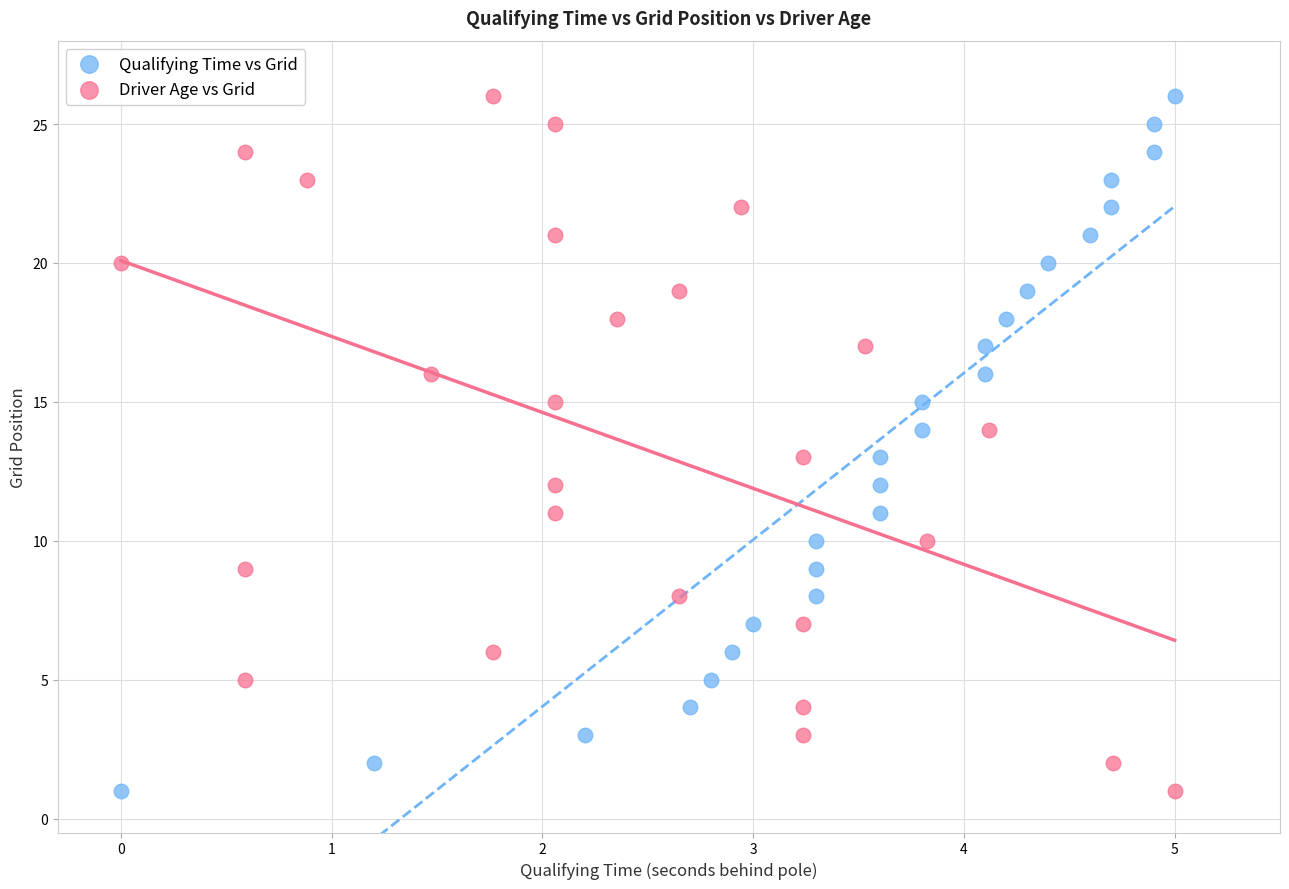

What are all the series names shown in the legend?

Qualifying Time vs Grid, Driver Age vs Grid